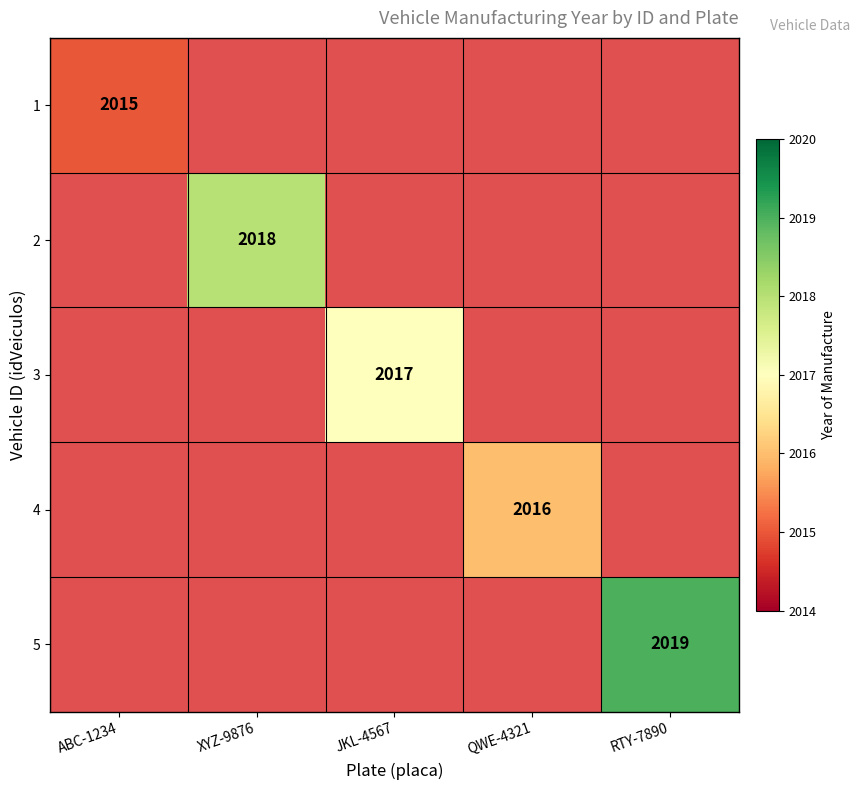

The 3 series shows 1121 at JKL-4567. True or false?

False